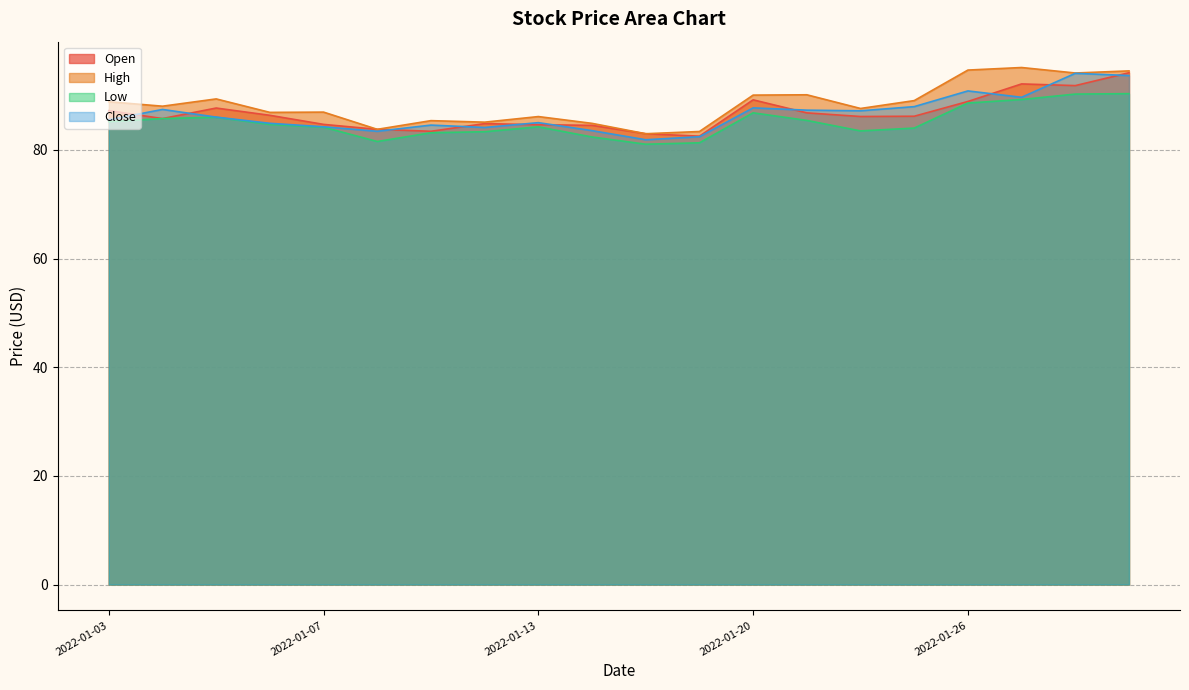

Is it true that High equals 94.7 at 2022-01-26?

True